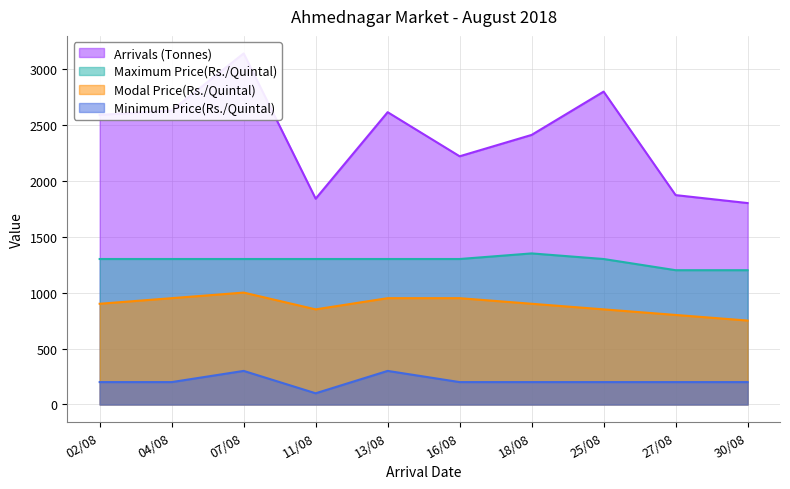

The value of Modal Price(Rs./Quintal) at 27/08 is 800. True or false?

True